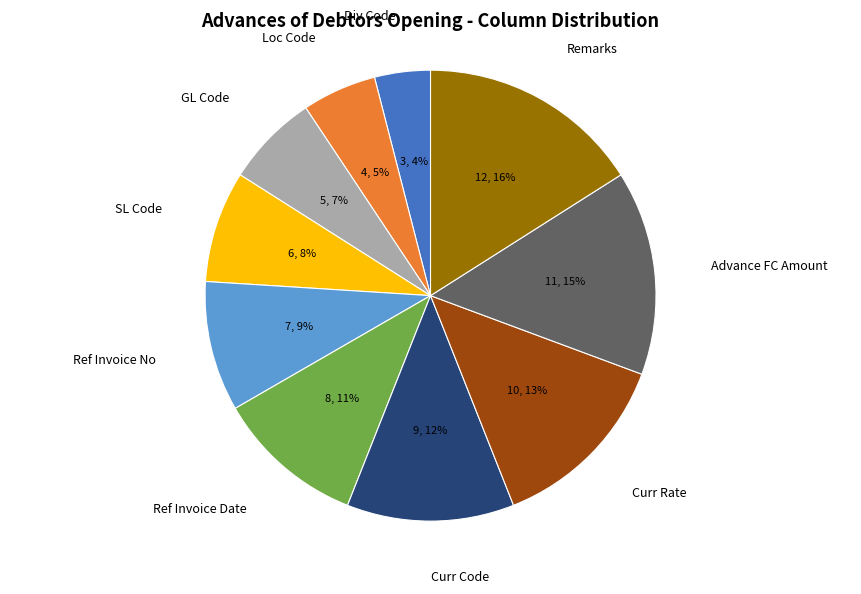

Is there any slice that represents more than half of the pie?

No